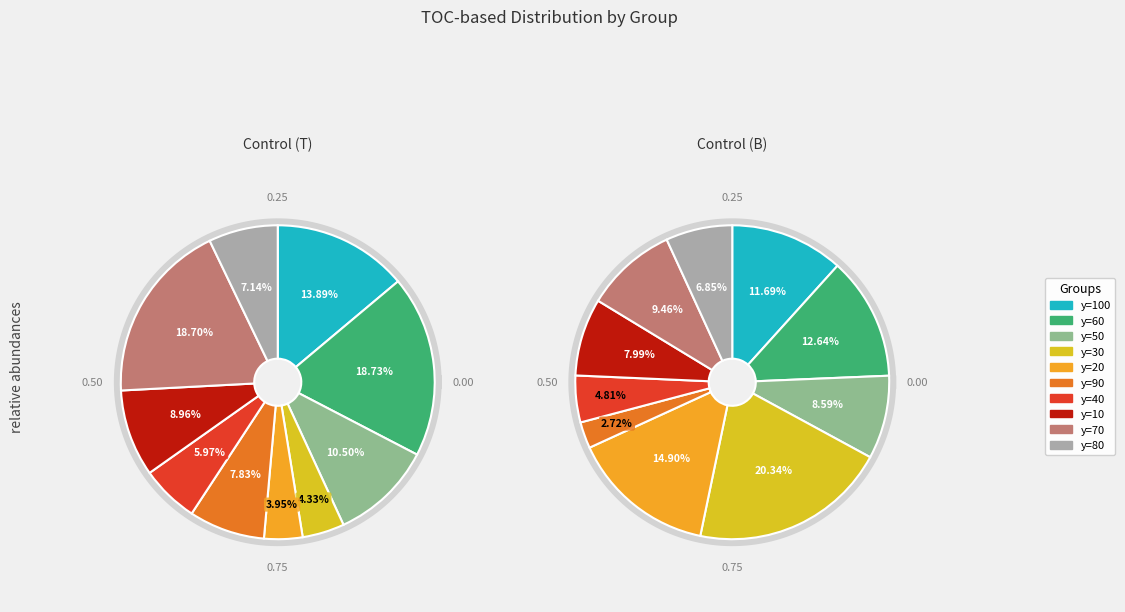

What percentage is NOT represented by y=40?

94.0%